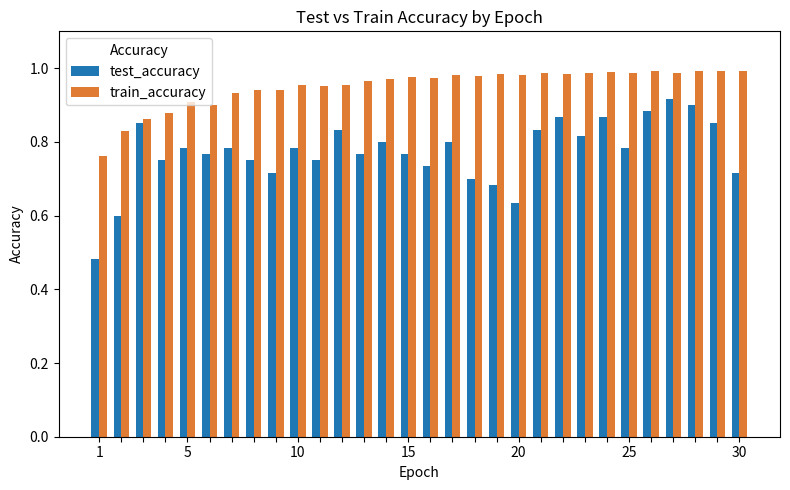

Which series has the widest spread of values?

test_accuracy